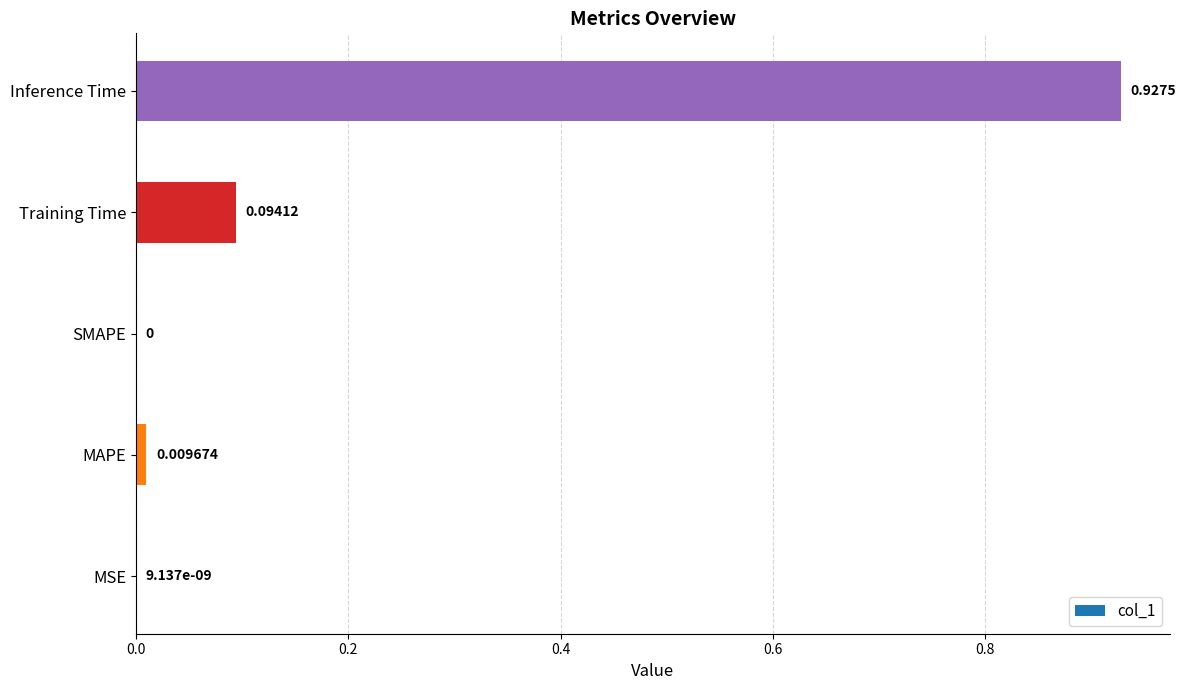

At which category does the chart reach its peak across all series?

Inference Time